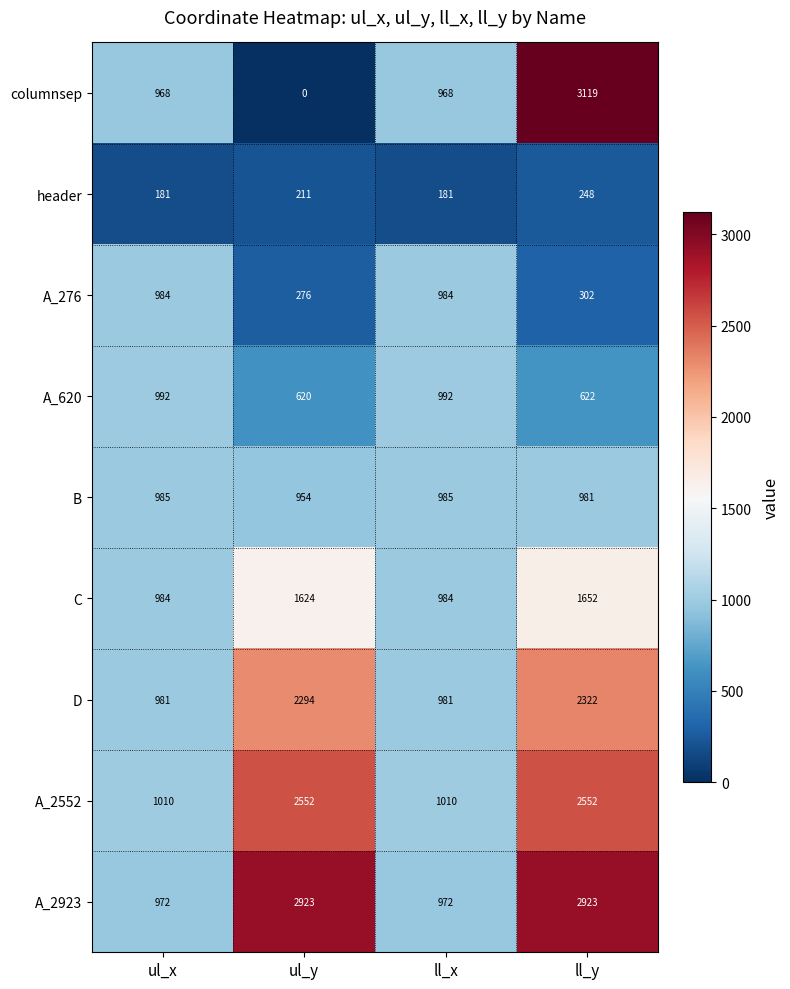

List the series in order of their peak value, lowest first.

header, A_276, B, A_620, C, D, A_2552, A_2923, columnsep